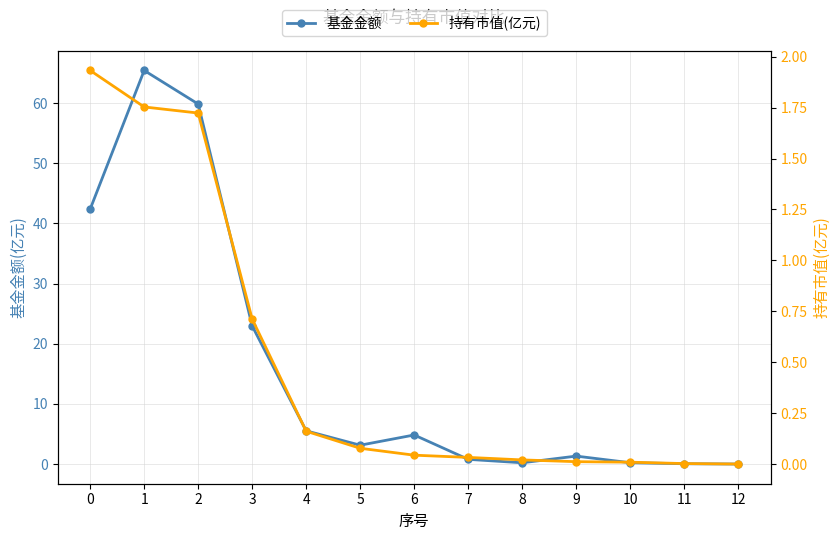

Which has a higher value, 12 or 10?

10